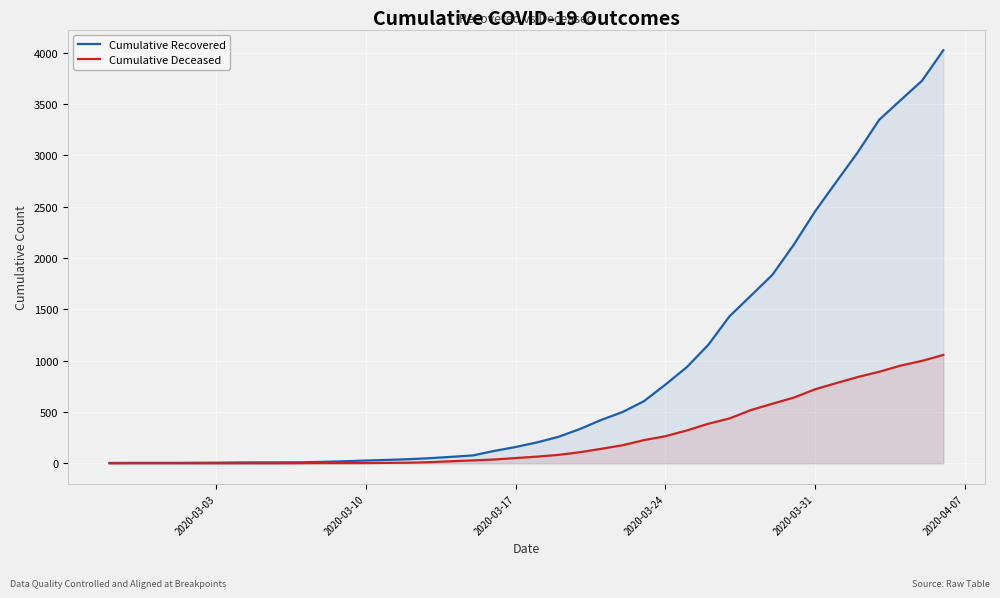

Which series has the largest total across all categories?

Cumulative Recovered